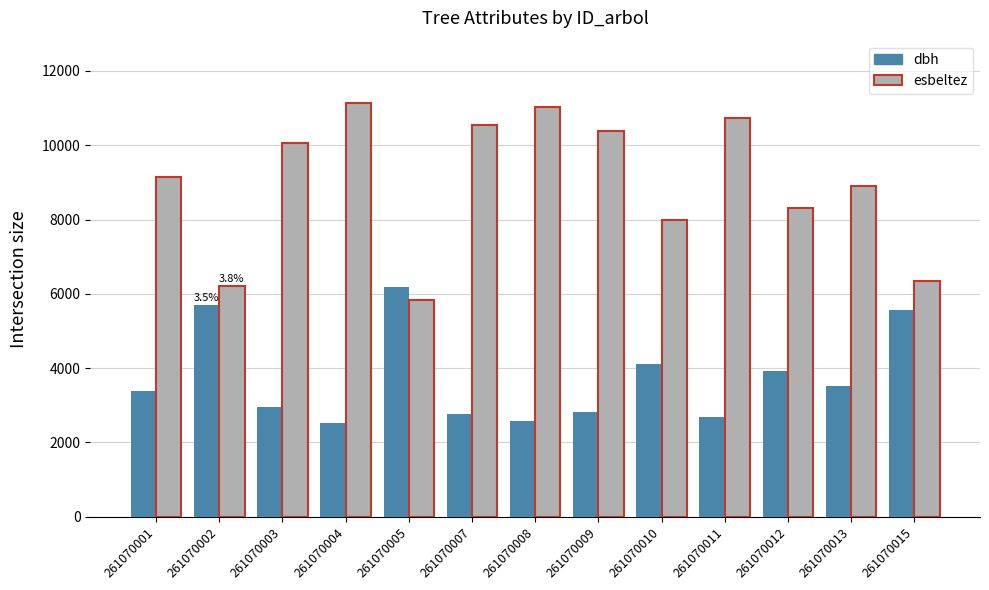

How many data points in esbeltez are above 9145?

7